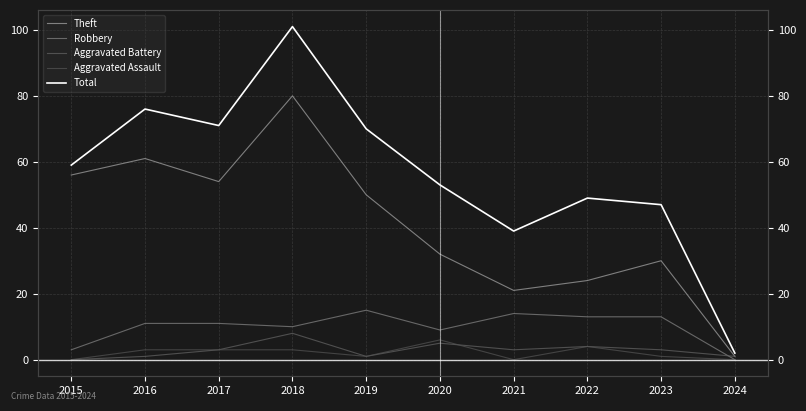

Reading right to left, transcribe all the data shown in this chart.

Theft: 1	30	24	21	32	50	80	54	61	56
Robbery: 0	13	13	14	9	15	10	11	11	3
Aggravated Battery: 1	3	4	3	5	1	8	3	1	0
Aggravated Assault: 0	1	4	0	6	1	3	3	3	0
Total: 2	47	49	39	53	70	101	71	76	59